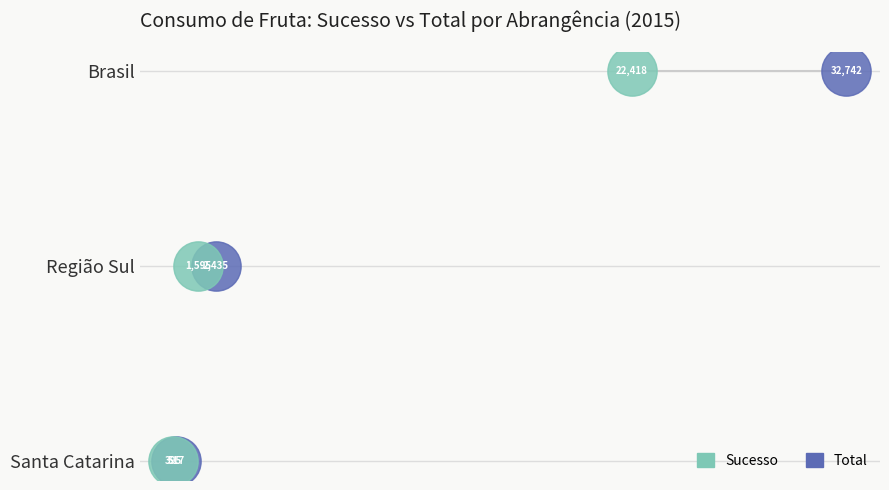

Which series reaches the maximum Y coordinate?

Total